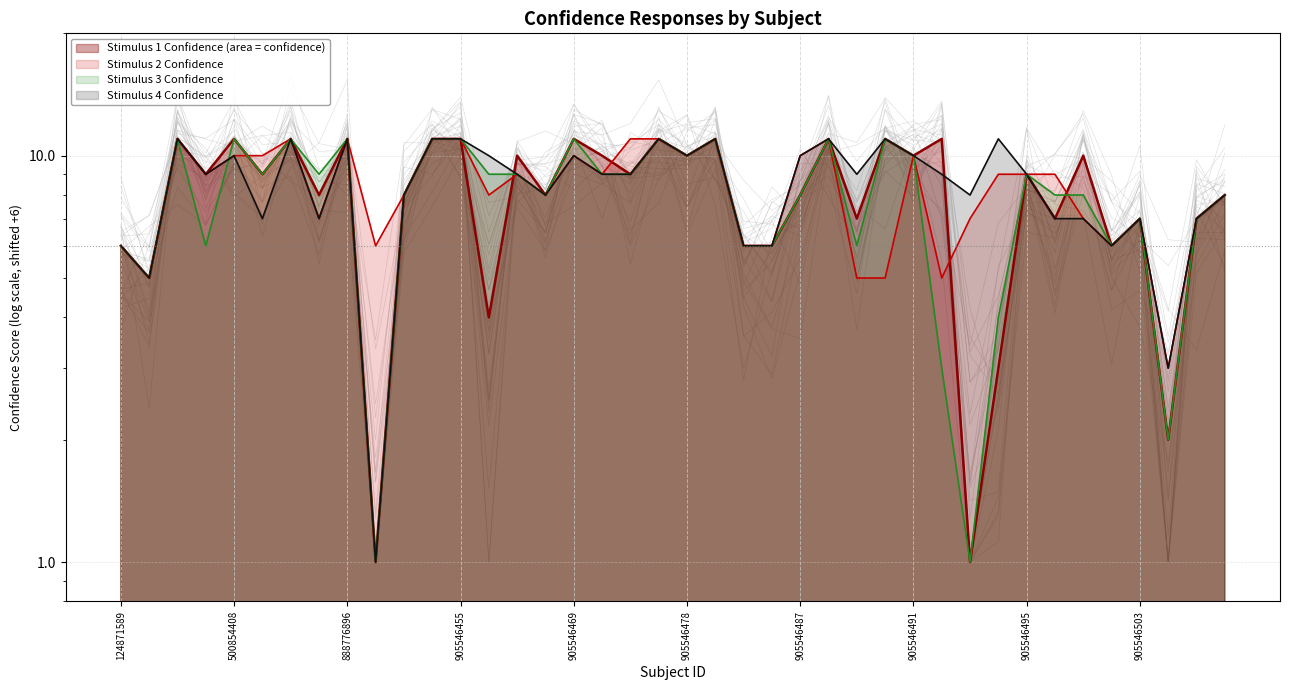

Which series has the largest range (max minus min)?

Stimulus_1_Confidence